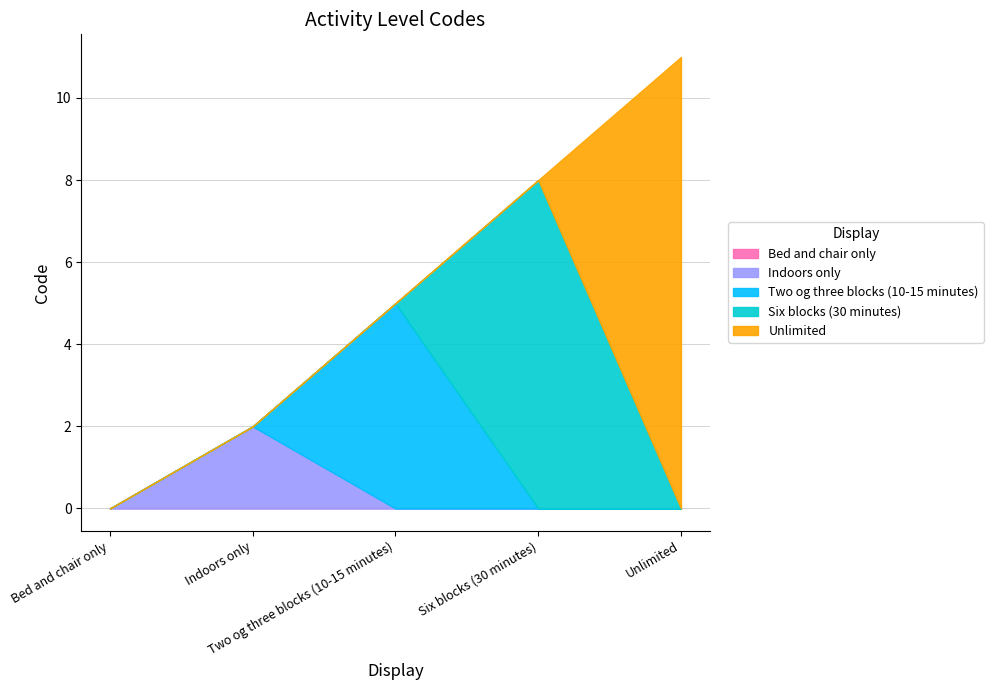

What is the change in value from Bed and chair only to Indoors only?

+2